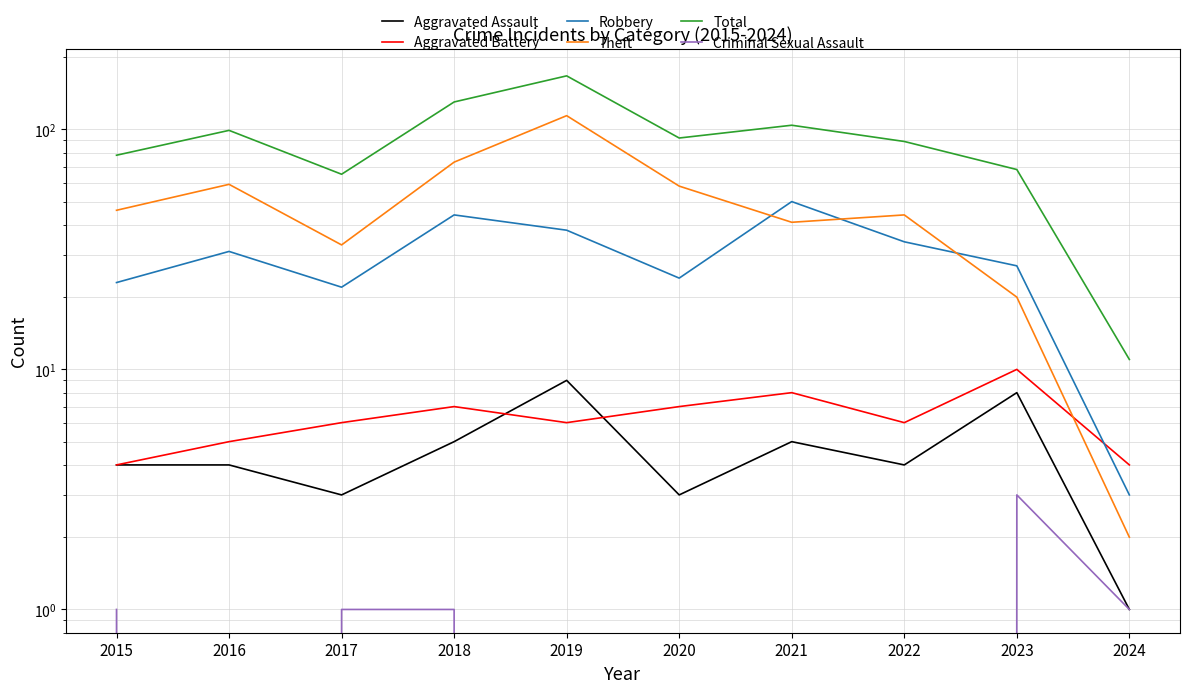

Which has a higher value, 2018 or 2024?

2018